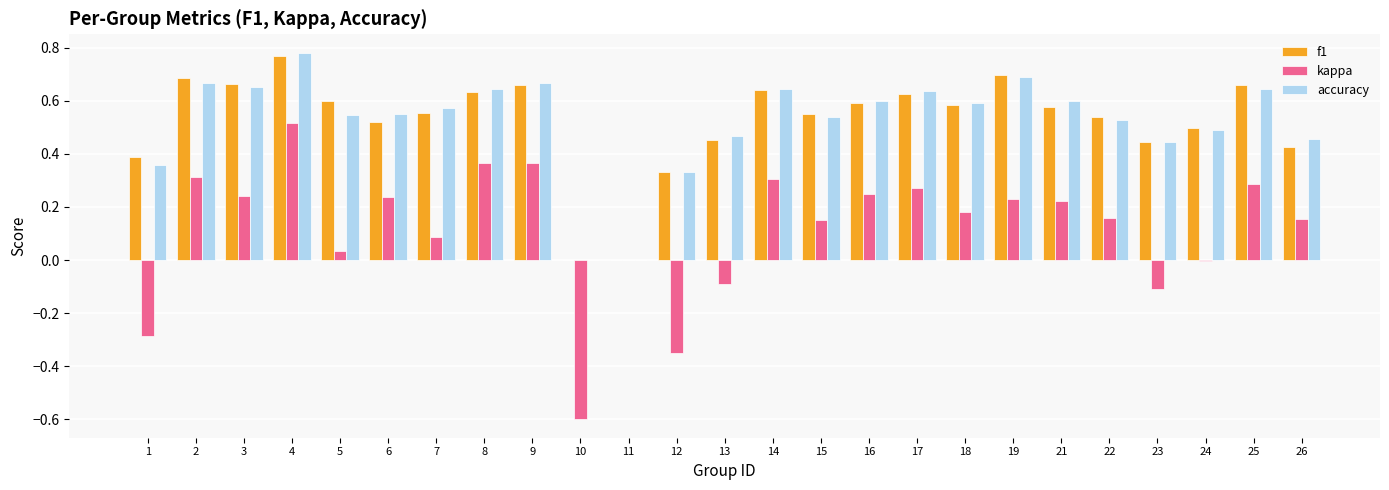

What is the total value across all series at 26?

1.0